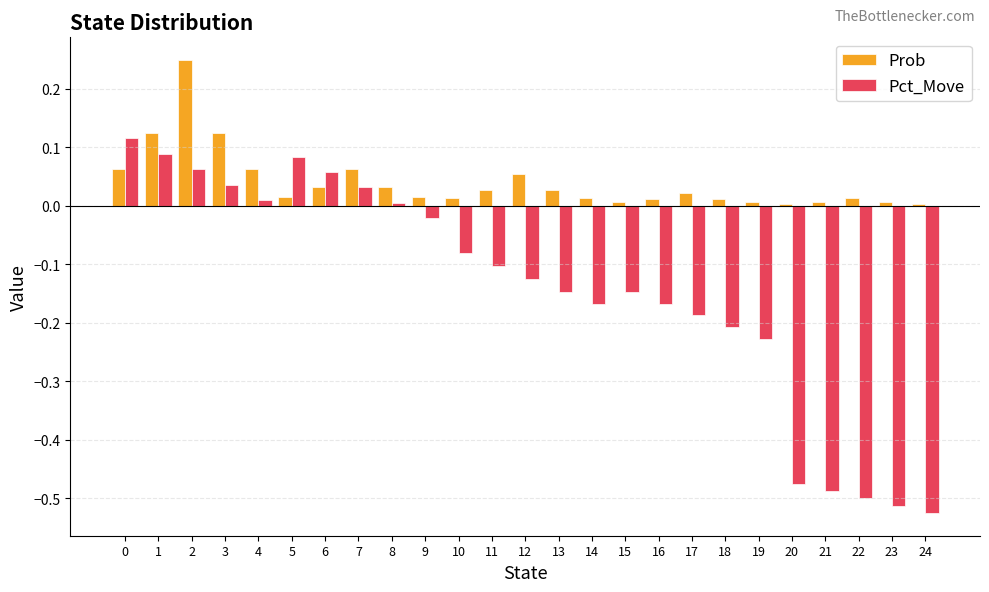

Rank the series by their maximum value, from lowest to highest.

Pct_Move, Prob